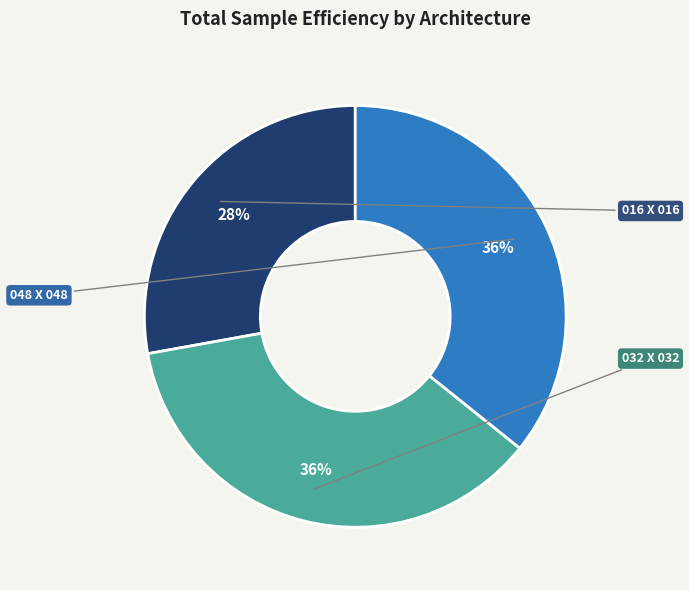

Is there a majority slice in this chart?

No